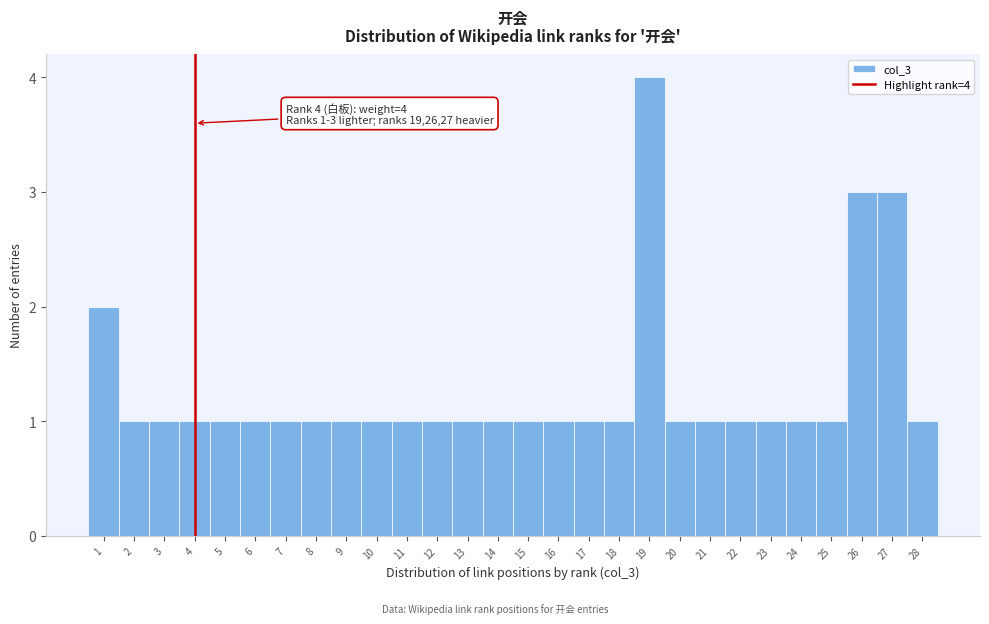

Which range on the x-axis has the tallest bar?

18.5 to 19.5